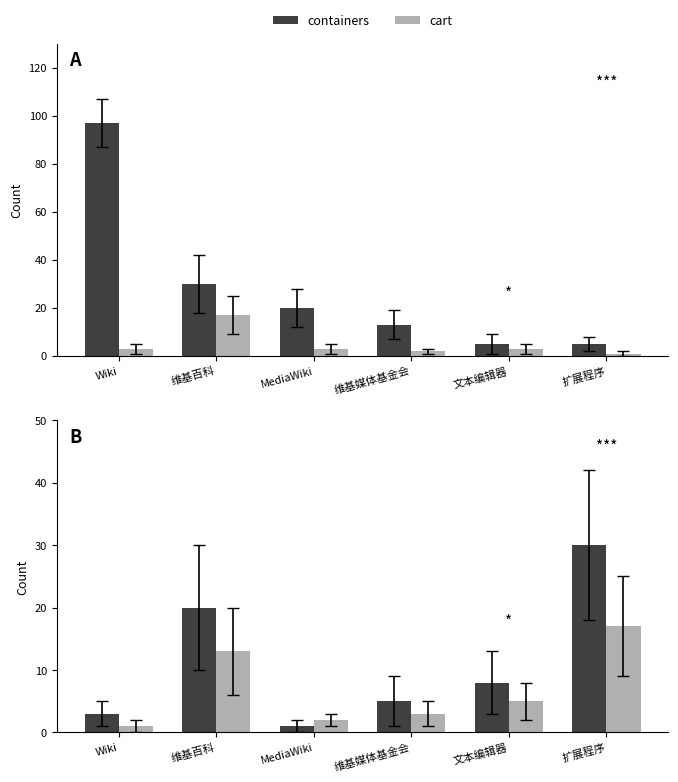

What are all the series names shown in the legend?

containers, cart